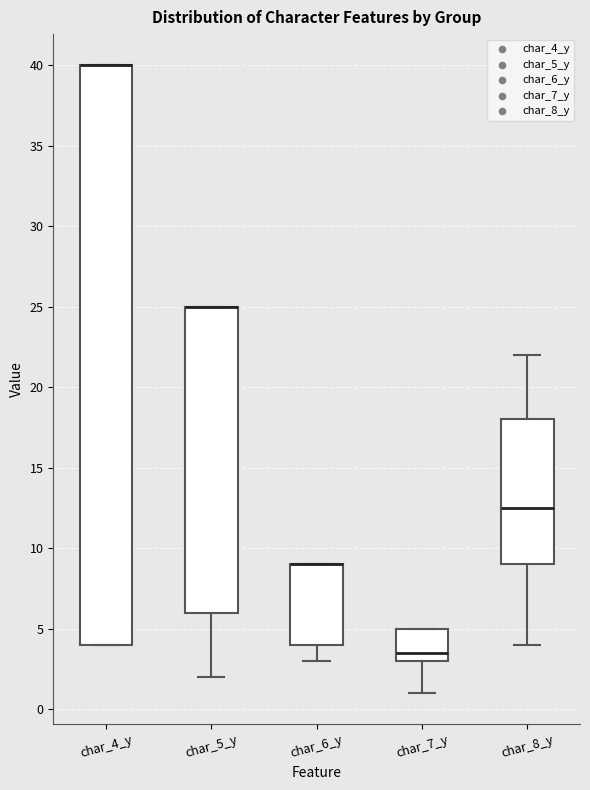

Reading left to right, transcribe this box plot: for each box, give where its median line is, the range the box spans, and where its two whiskers end, as read against the y-axis. The values are not printed on the chart, so give them approximately, as read against the axis.

char_4_y: median 40.0 (drawn on the box's upper edge), box 4.0 to 40.0, whiskers 4.0 to 40.0
char_5_y: median 25.0 (drawn on the box's upper edge), box 6.0 to 25.0, whiskers 2.0 to 25.0
char_6_y: median 9.0 (drawn on the box's upper edge), box 4.0 to 9.0, whiskers 3.0 to 9.0
char_7_y: median 3.5, box 3.0 to 5.0, whiskers 1.0 to 5.0
char_8_y: median 12.5, box 9.0 to 18.0, whiskers 4.0 to 22.0